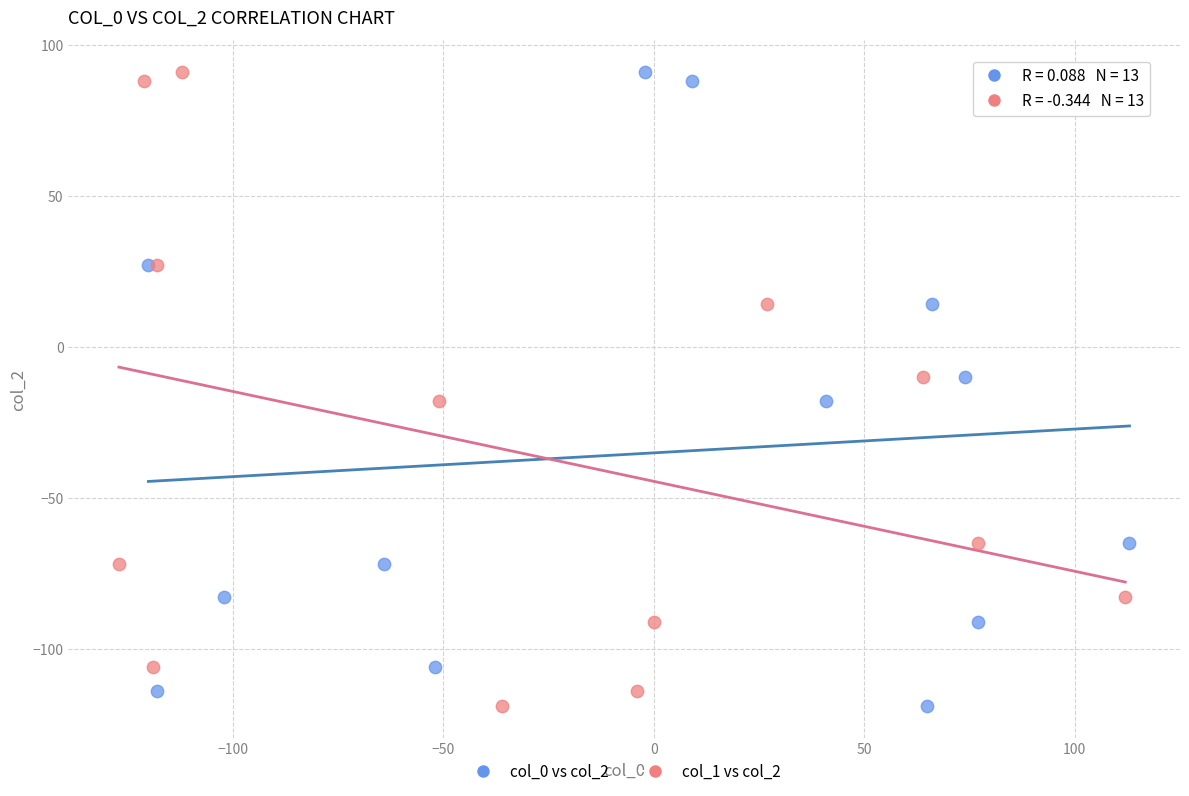

What are all the series names shown in the legend?

col_0 vs col_2, col_1 vs col_2